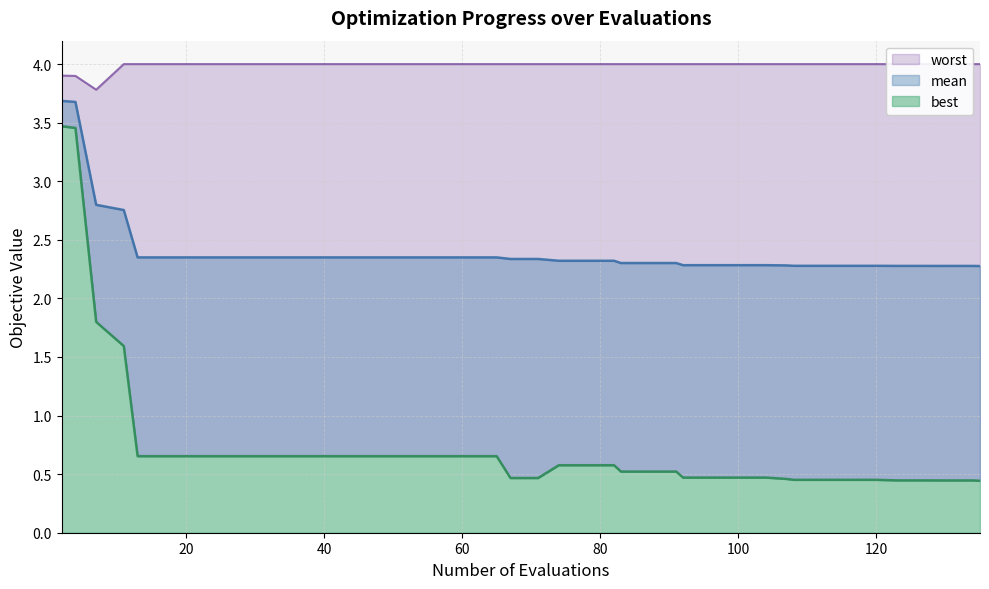

What is the greatest value displayed?

4.0